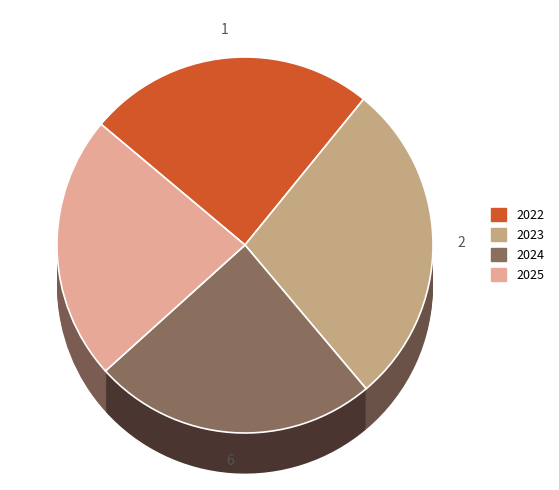

Is 2023 the majority of the pie?

No